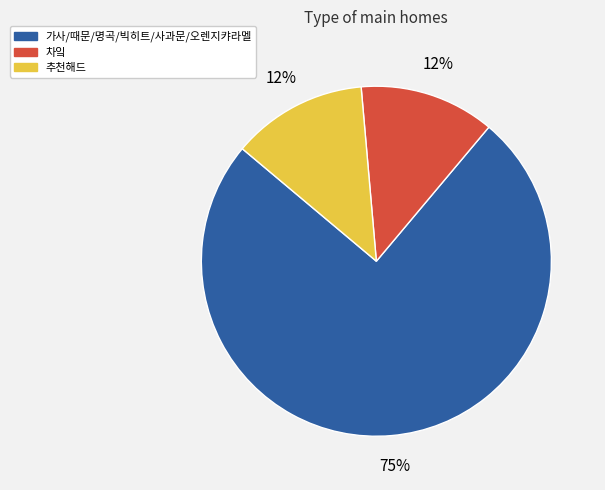

Is there any slice that represents more than half of the pie?

Yes